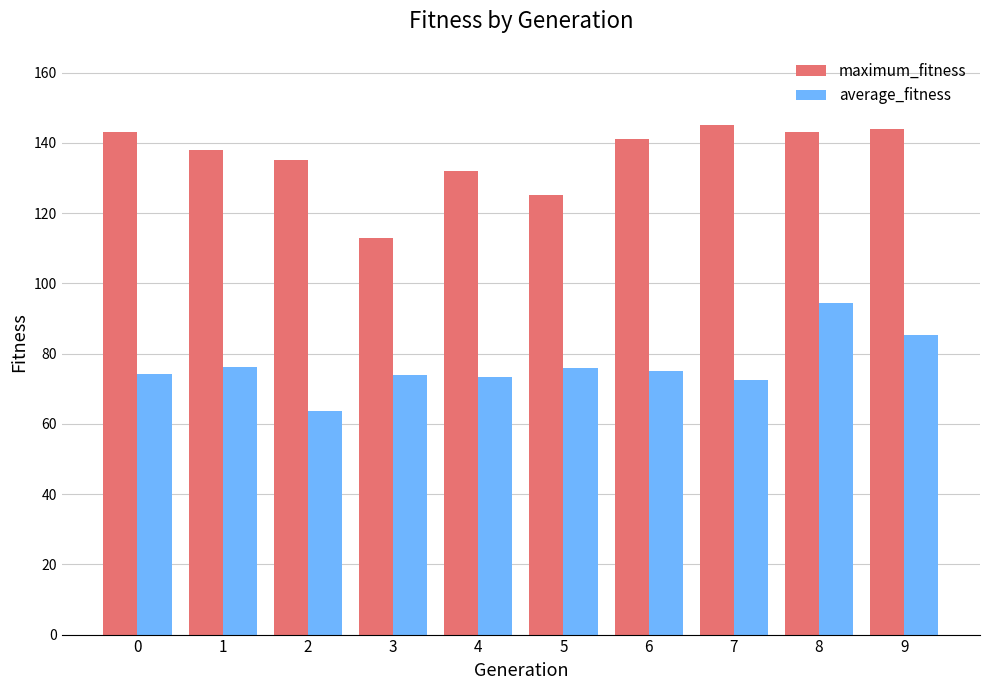

Rank the series at 8 from highest to lowest value.

maximum_fitness, average_fitness